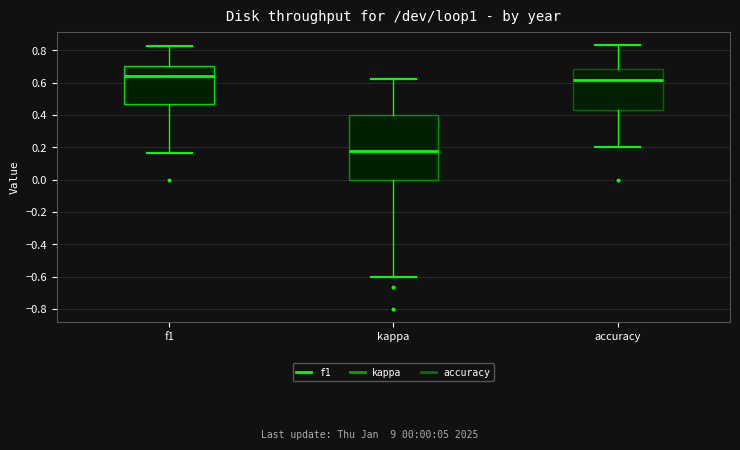

Where does the lower whisker of the box for accuracy end on the y-axis? The values are not printed on the chart, so give them approximately, as read against the axis.

0.20